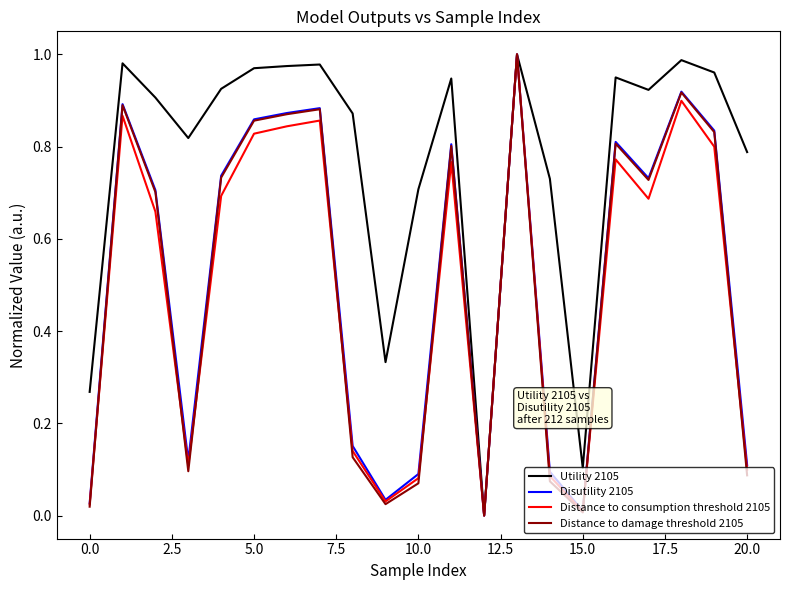

Which series has the largest total across all categories?

Utility 2105